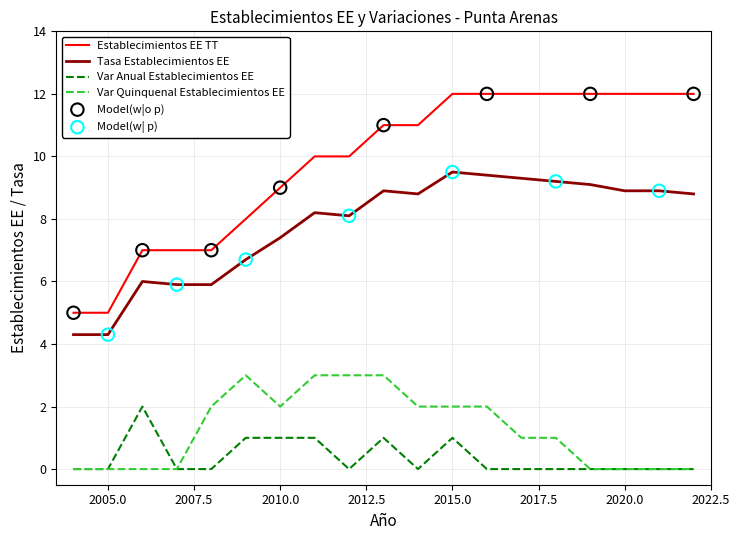

Which series has the largest range (max minus min)?

Establecimientos EE TT